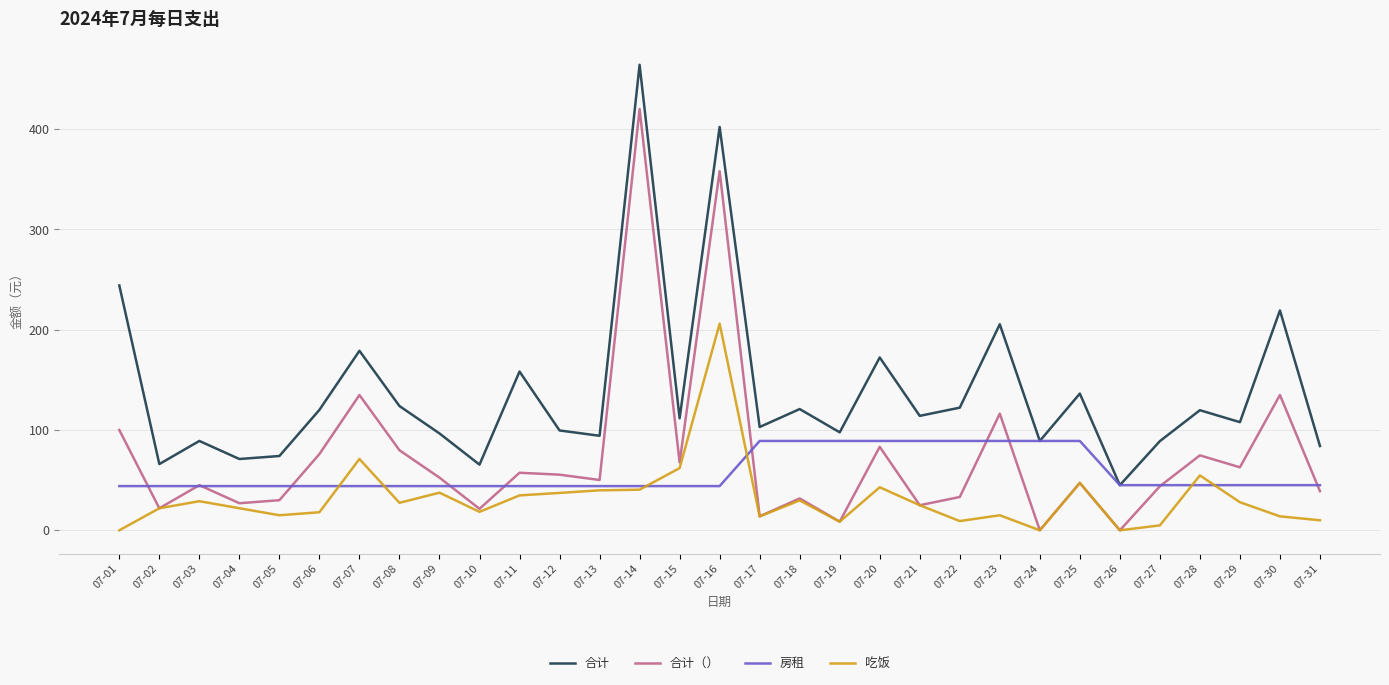

Rank the series by their maximum value, from lowest to highest.

房租, 吃饭, 合计（）, 合计